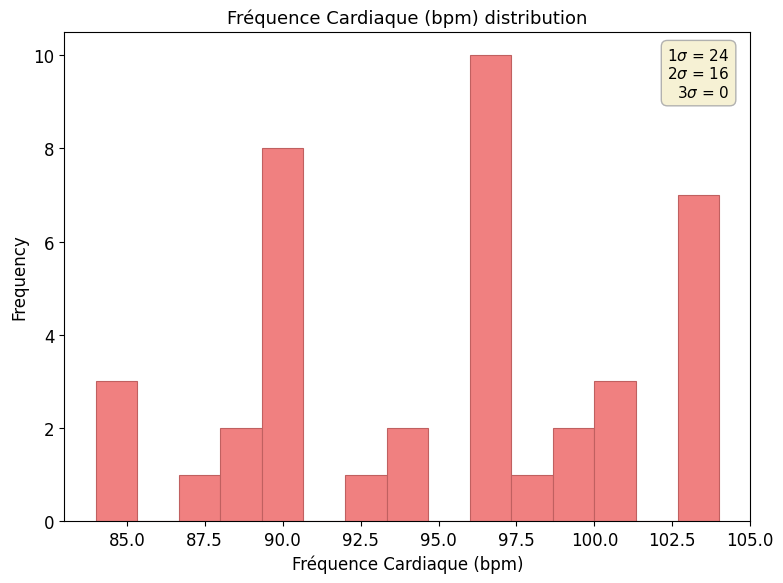

Around what value on the x-axis is the tallest bar? Give the approximate position of its centre, as read against the axis.

96.5